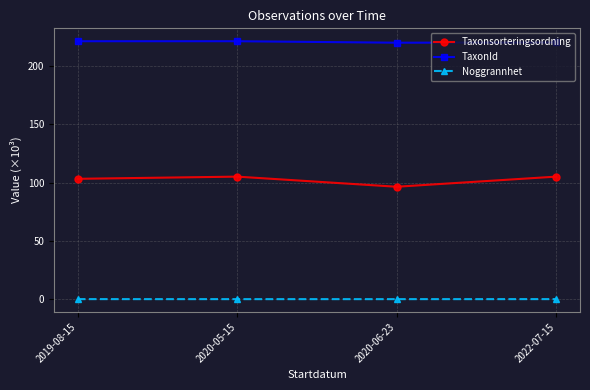

Which series has the largest total across all categories?

TaxonId